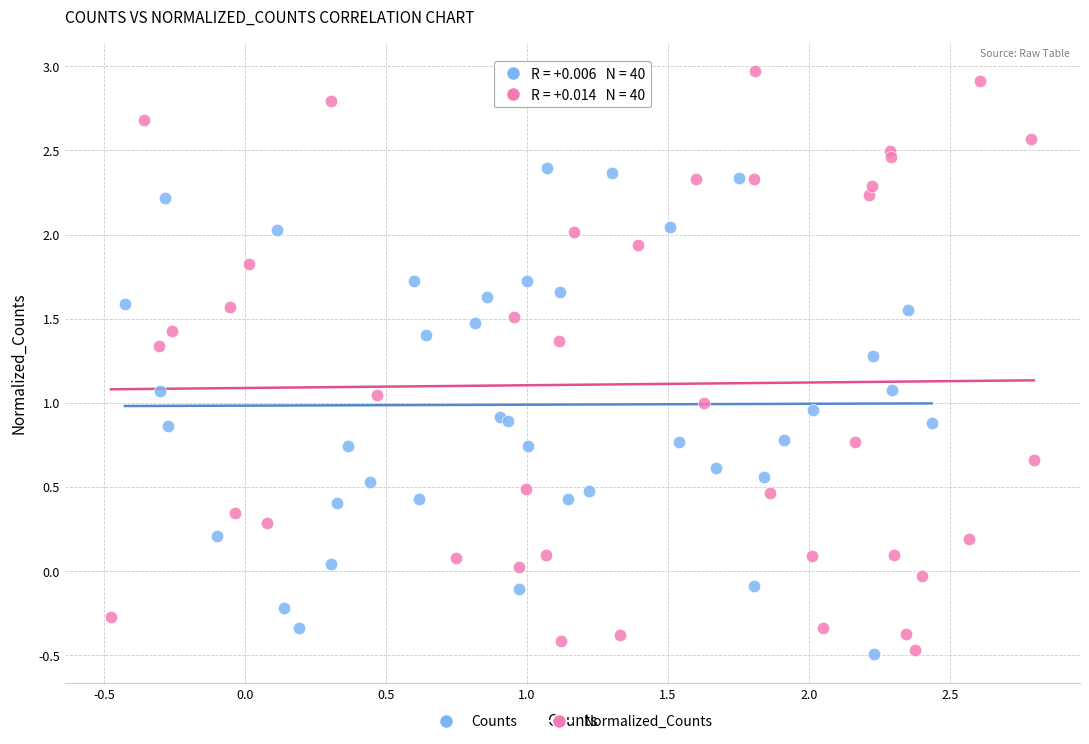

Which series contains the highest Y value?

Normalized_Counts